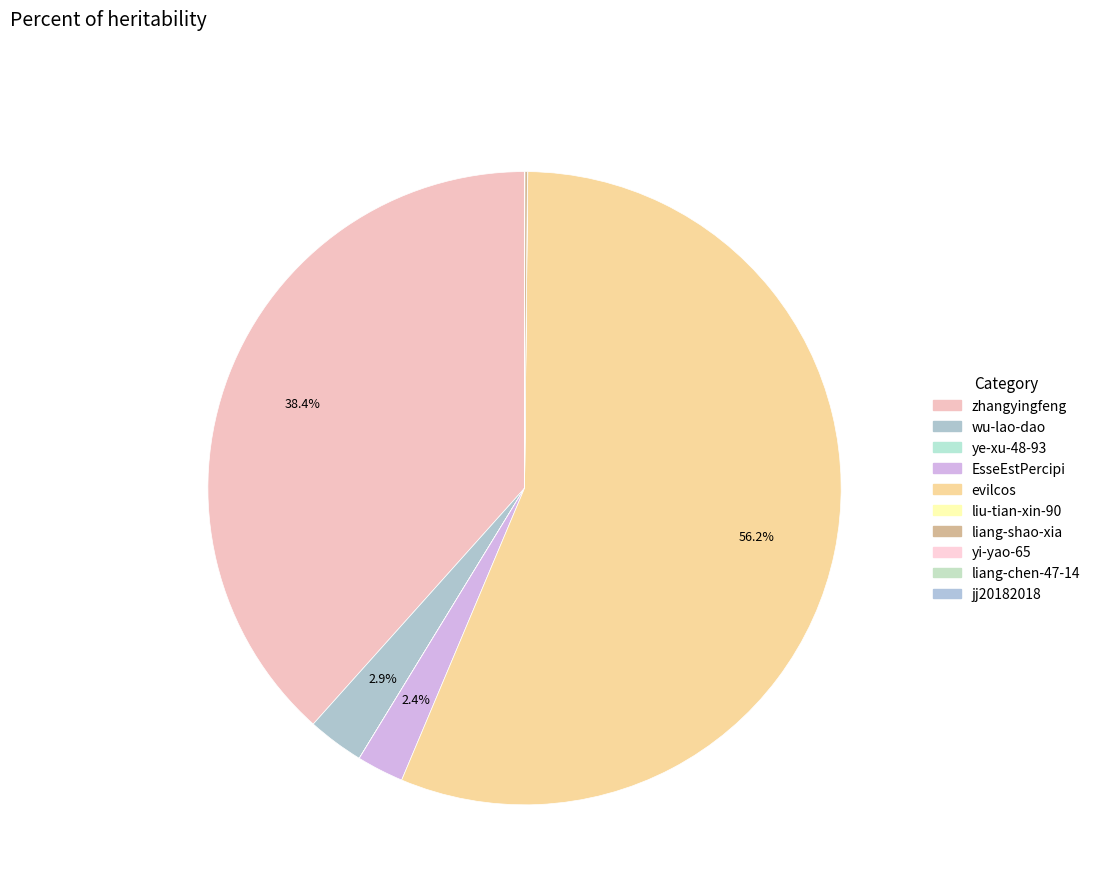

How many segments does this pie chart have?

10